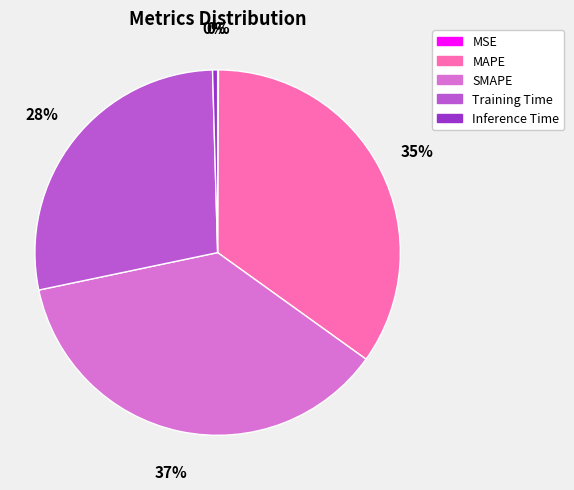

Which category has the biggest portion of the pie?

SMAPE